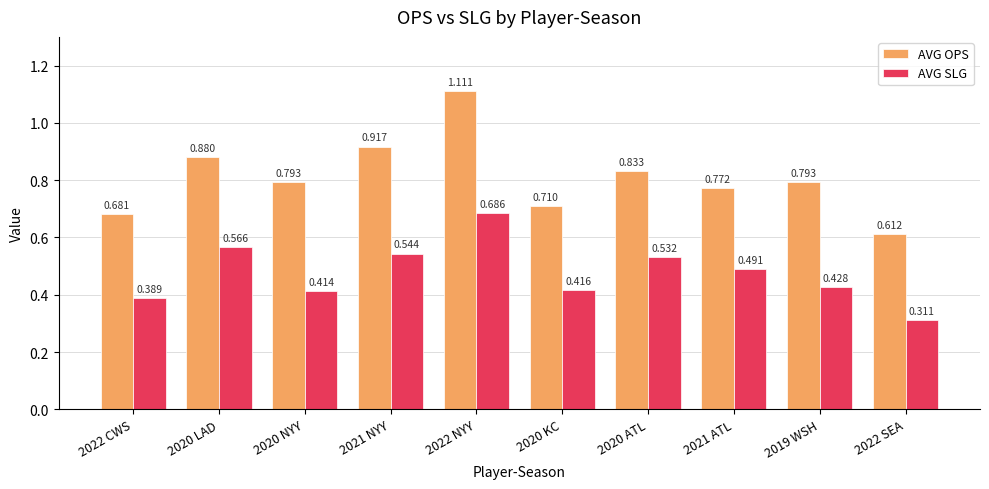

Where is AVG OPS nearest to the value 0?

2022 SEA